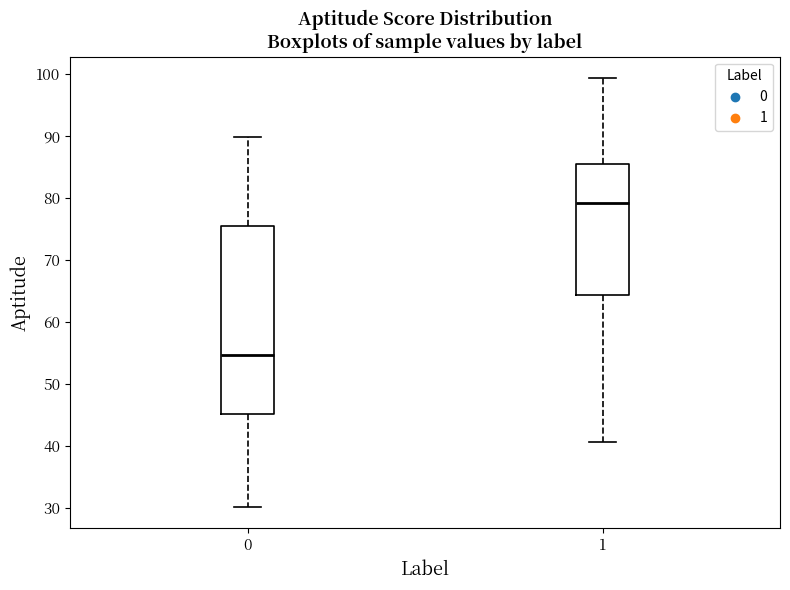

Which box has the highest median line?

1